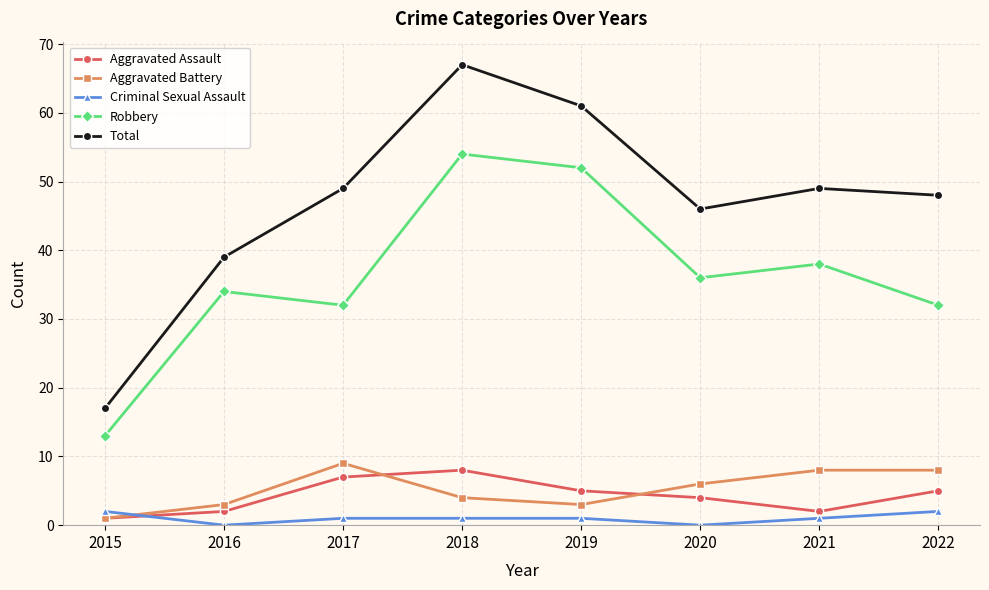

At which category is the sum across all series the highest?

2018